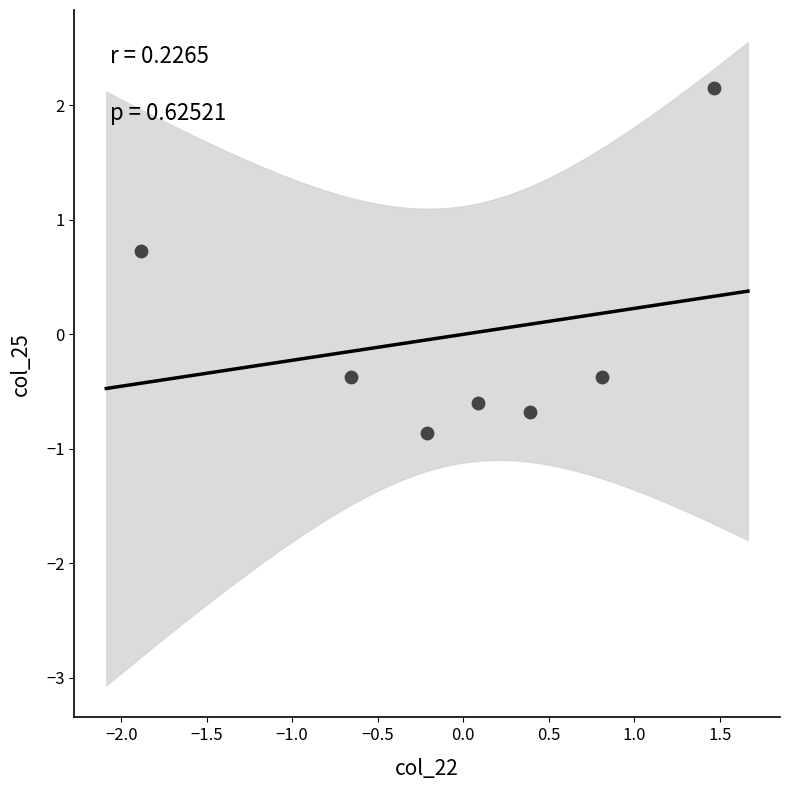

What is the range of X values (max minus min)?

3.4